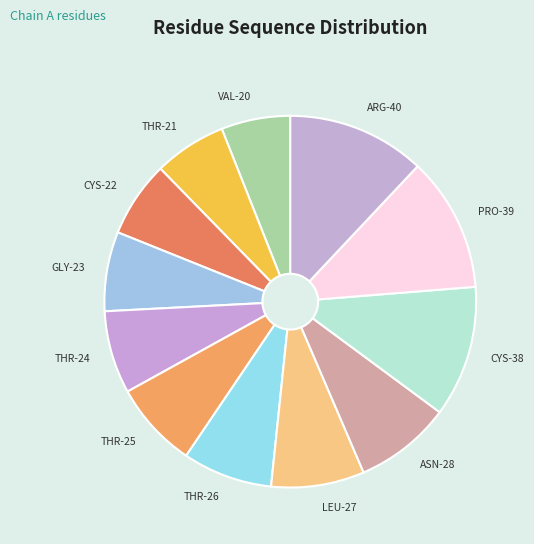

Do ARG-40 and LEU-27 together represent more than half of the pie?

No